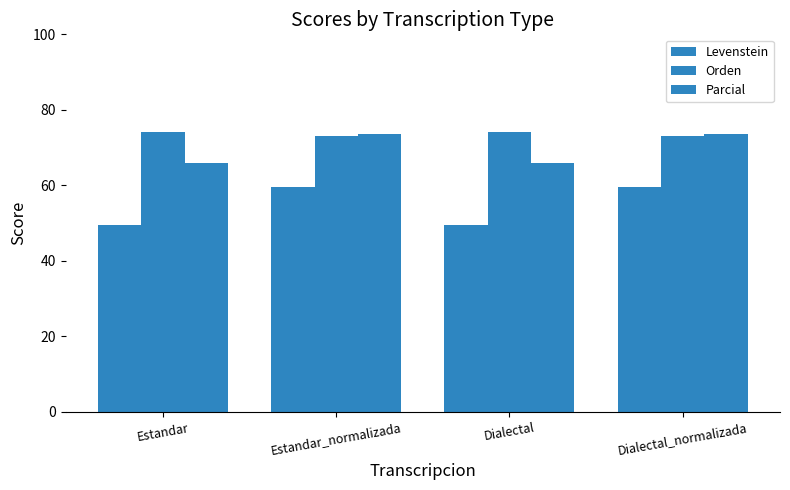

What is the minimum value for Levenstein?

49.4